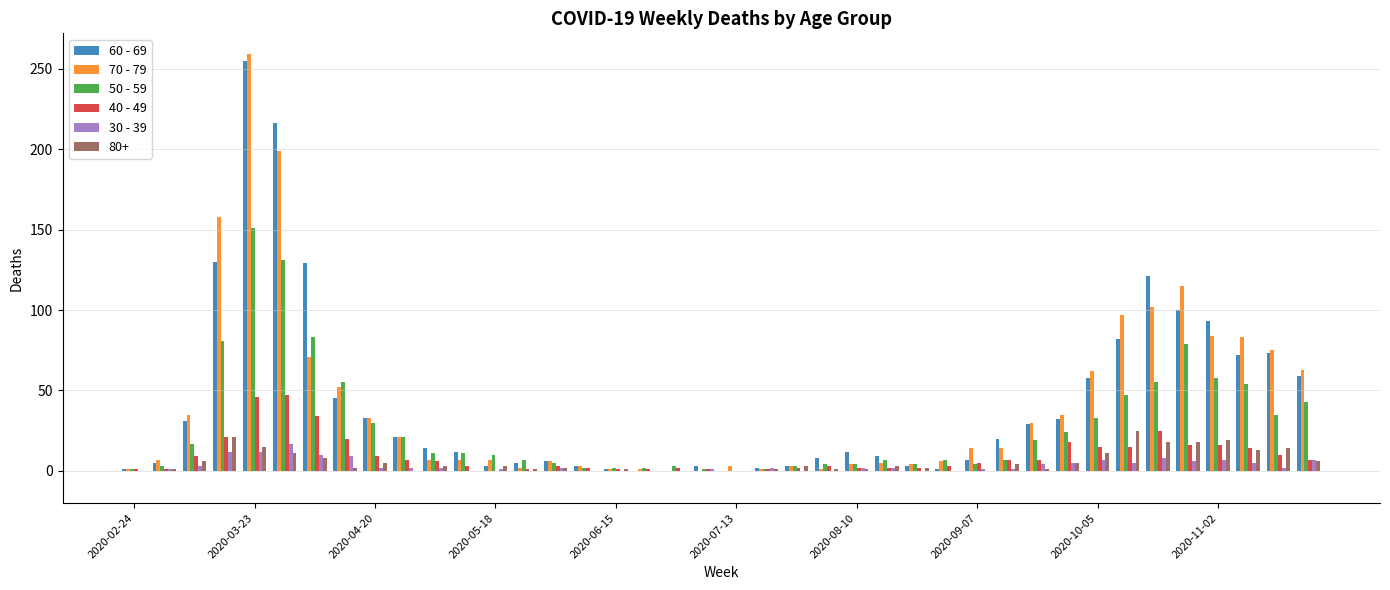

How many groups of bars are there?

40